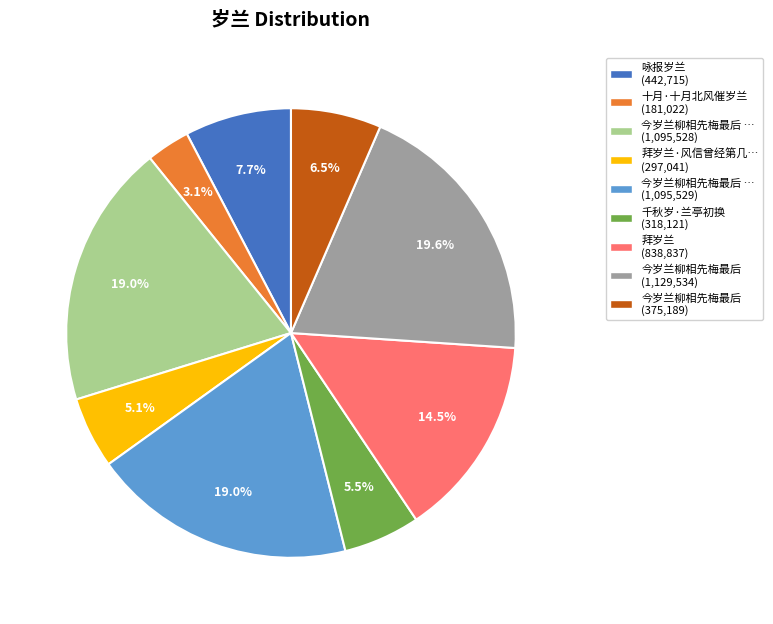

How many slices are in this pie chart?

9